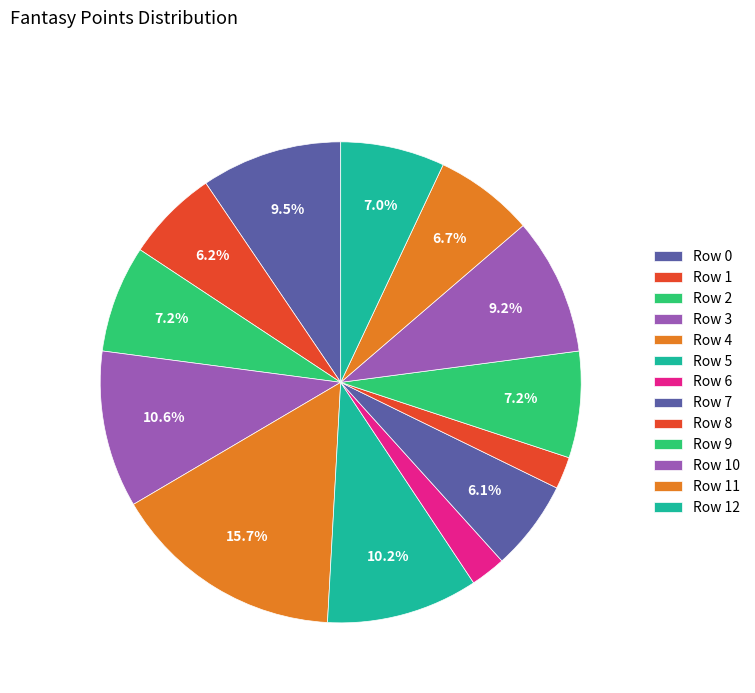

To the nearest percent, what portion does Row 6 represent?

2%